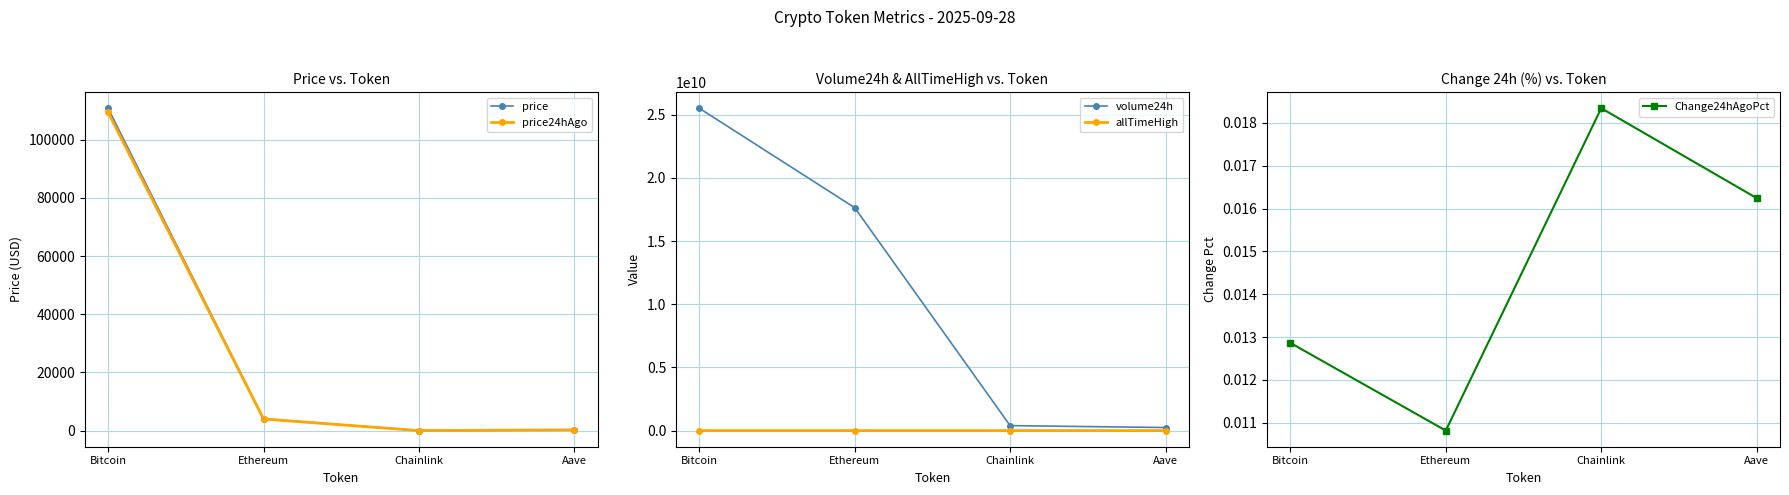

Which has a higher value, Aave or Ethereum?

Ethereum